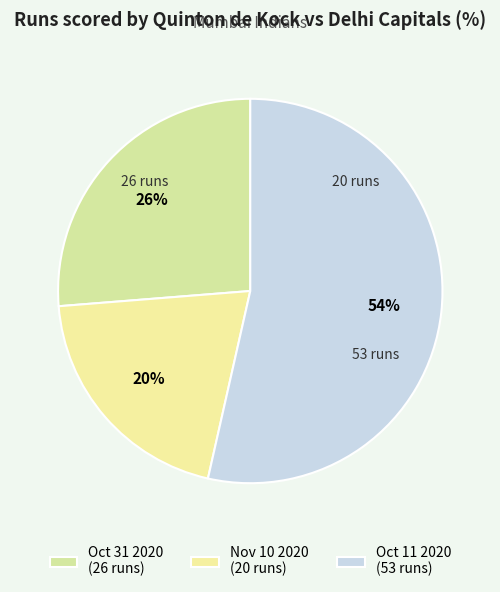

Rank the categories by value from highest to lowest.

Oct 11 2020, Oct 31 2020, Nov 10 2020